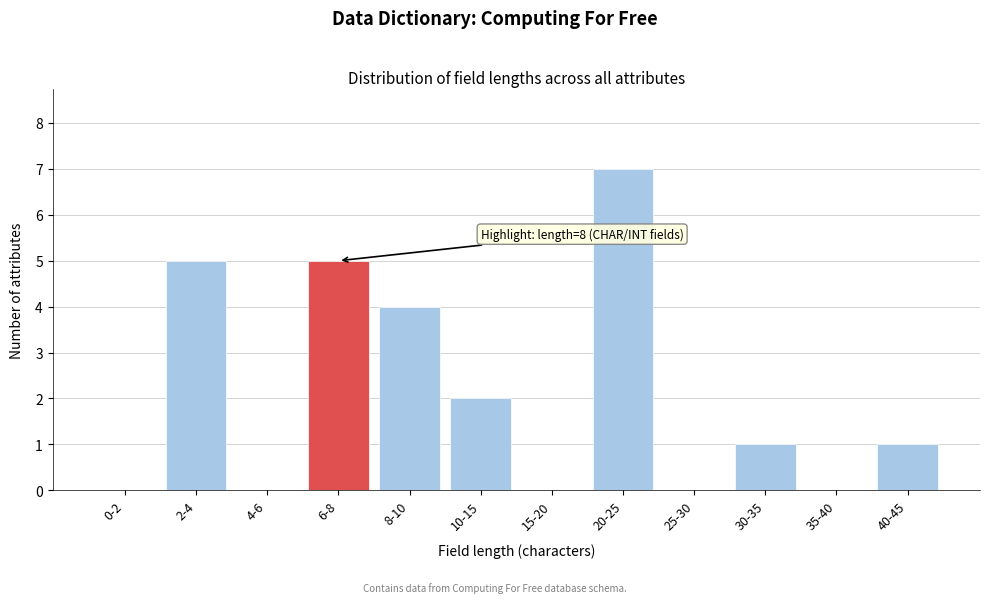

Reading left to right, extract all data points from this chart.

0-2=0	2-4=5	4-6=0	6-8=5	8-10=4	10-15=2	15-20=0	20-25=7	25-30=0	30-35=1	35-40=0	40-45=1